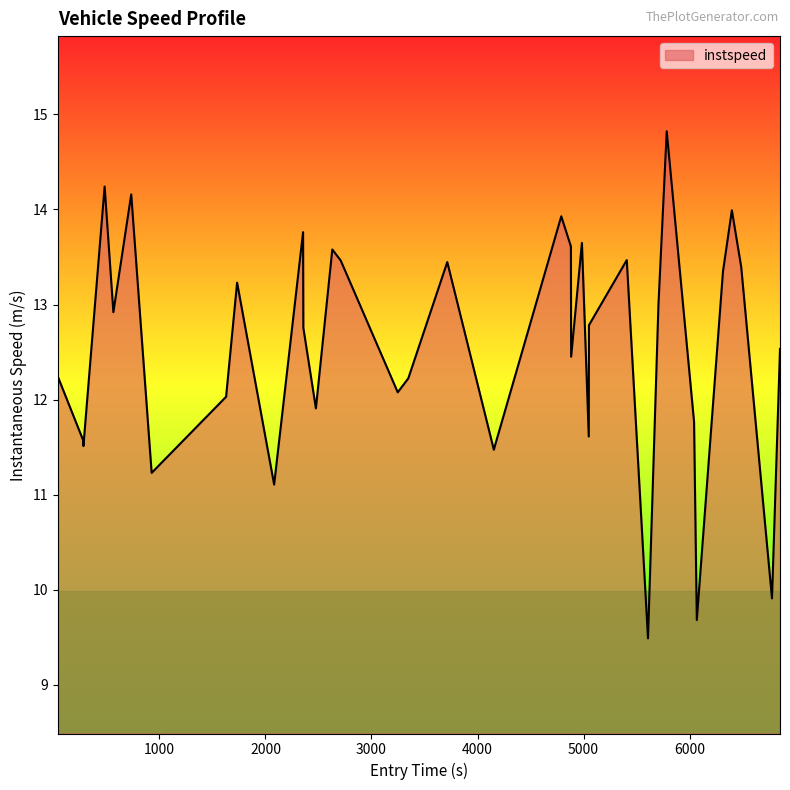

What is the greatest value displayed?

14.8